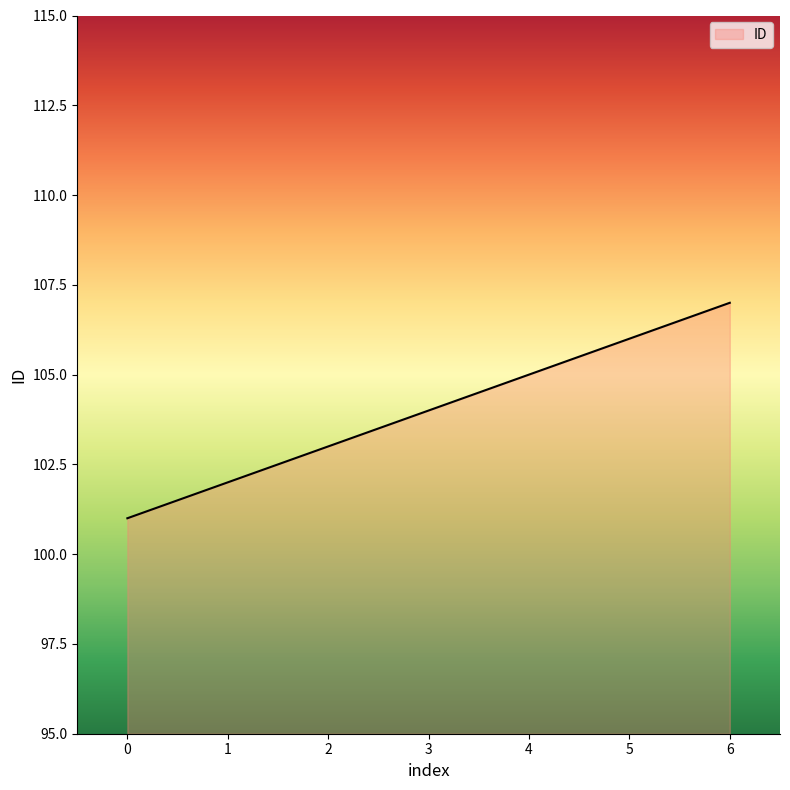

Rank the categories by value from highest to lowest.

6, 5, 4, 3, 2, 1, 0